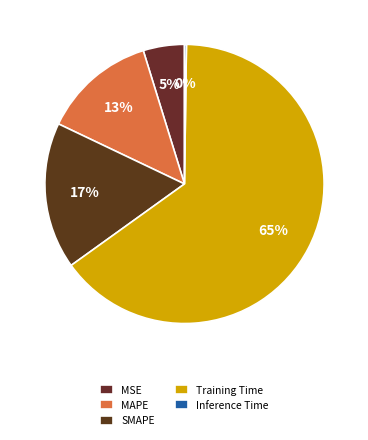

Is it true that Training Time is 75% of the pie?

False